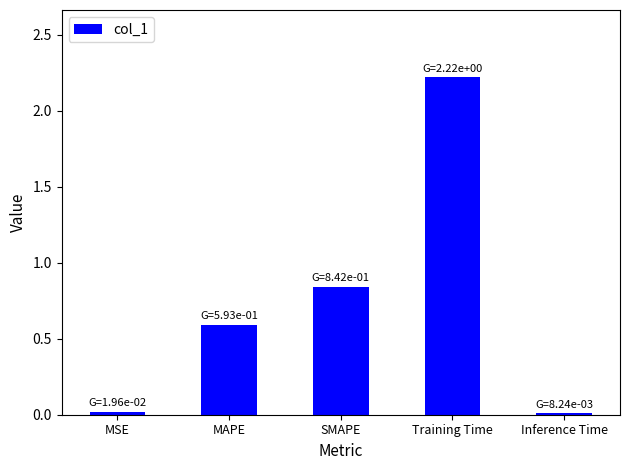

Are the bars grouped side by side (vs. stacked)?

No